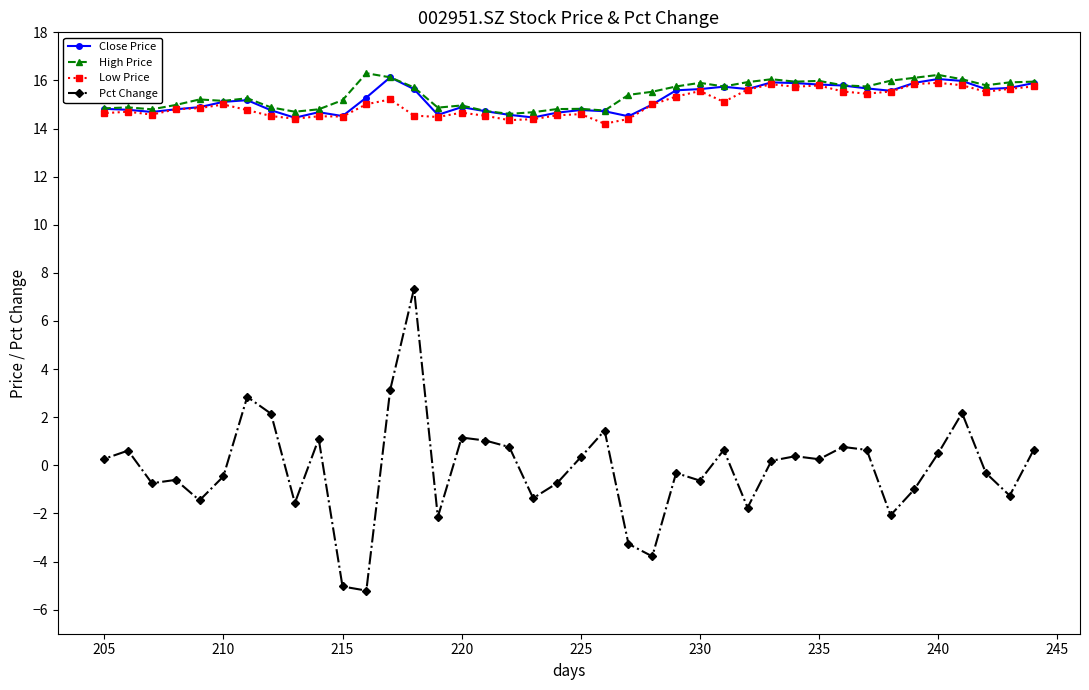

Which series has the widest spread of values?

Pct Change